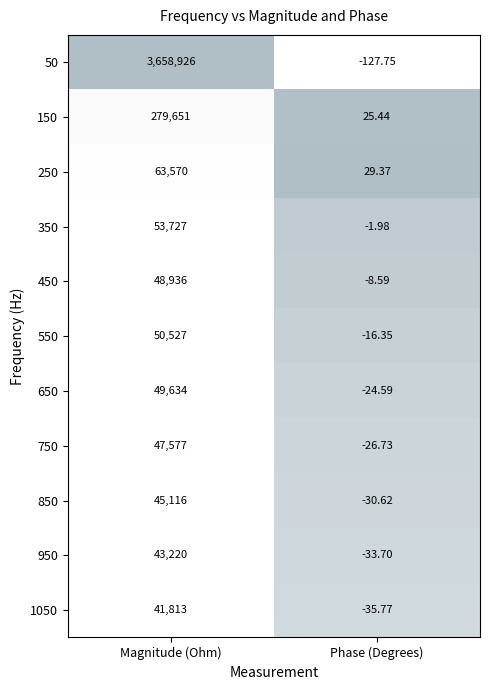

At which category is the sum across all series the highest?

Magnitude (Ohm)